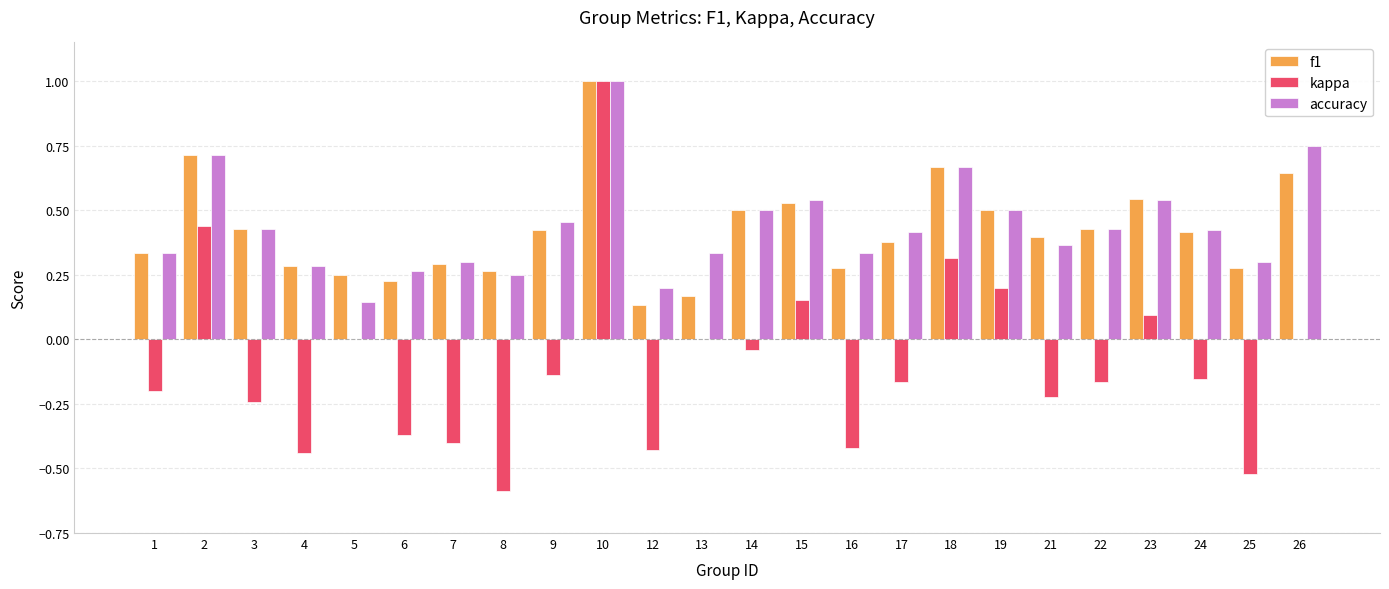

True or false: kappa has a value of 0.4 at 2.

True